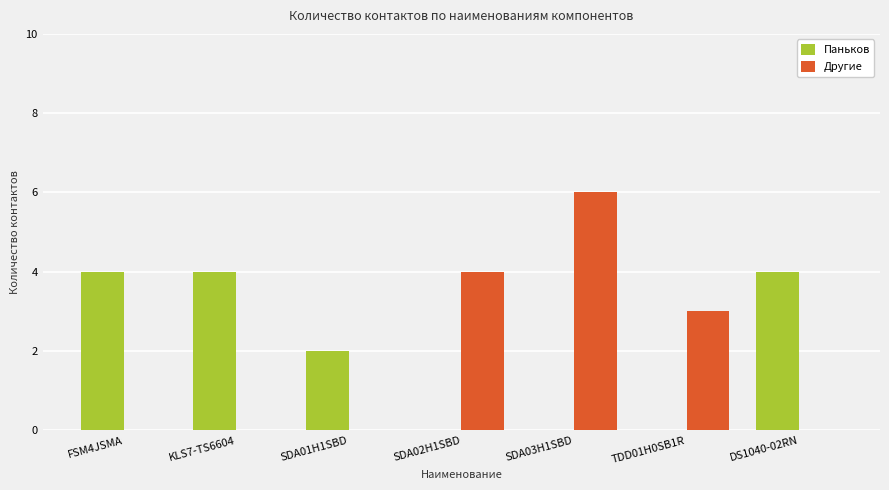

How many series are shown in this chart?

2